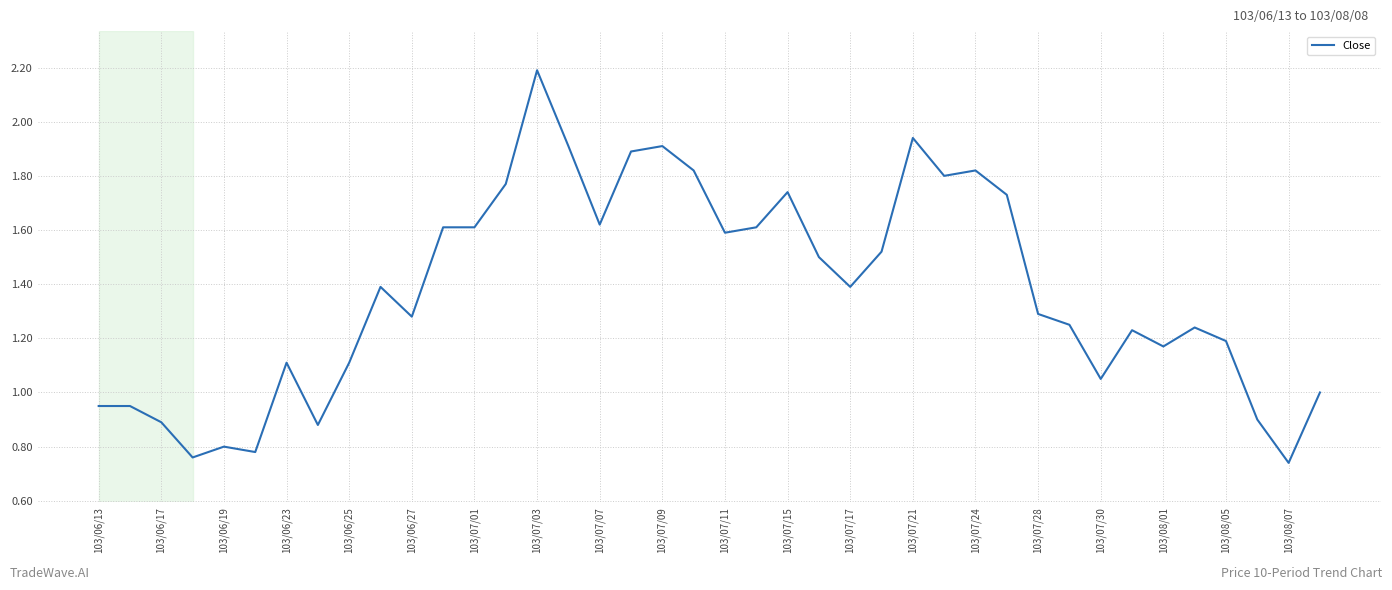

What is the greatest value displayed?

2.2